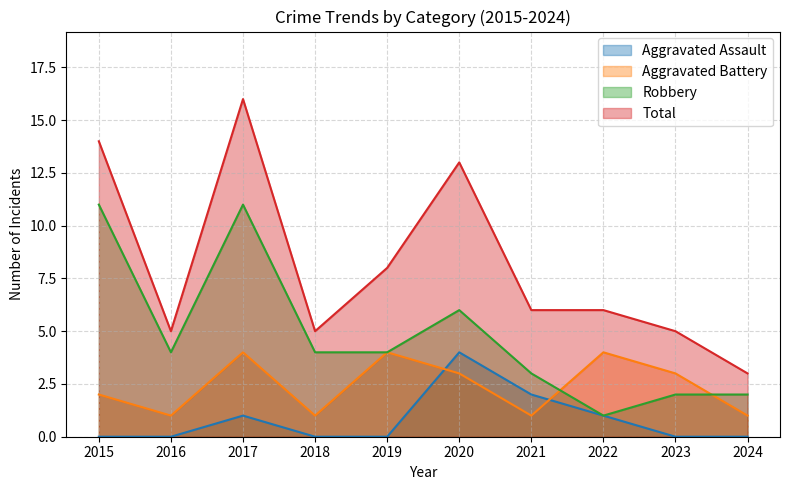

Reading left to right, what are all the values shown in this chart?

Aggravated Assault: 2015=0	2016=0	2017=1	2018=0	2019=0	2020=4	2021=2	2022=1	2023=0	2024=0
Aggravated Battery: 2015=2	2016=1	2017=4	2018=1	2019=4	2020=3	2021=1	2022=4	2023=3	2024=1
Robbery: 2015=11	2016=4	2017=11	2018=4	2019=4	2020=6	2021=3	2022=1	2023=2	2024=2
Total: 2015=14	2016=5	2017=16	2018=5	2019=8	2020=13	2021=6	2022=6	2023=5	2024=3